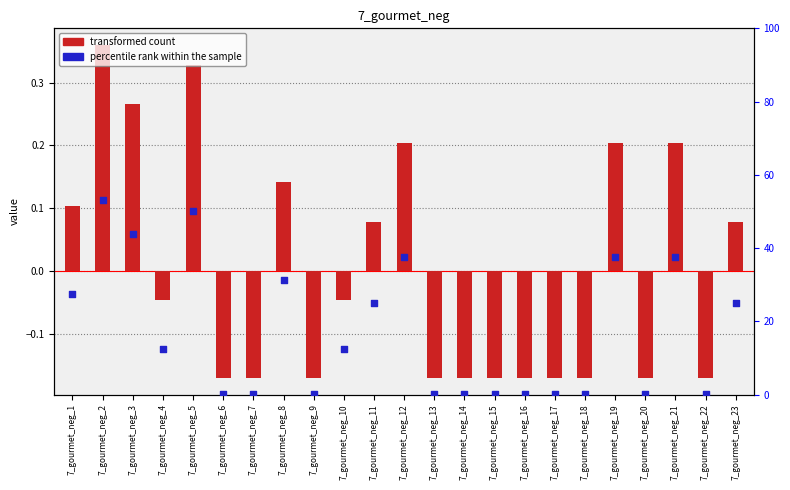

Is the value of percentile rank within the sample at 7_gourmet_neg_14 greater than the value of transformed count at 7_gourmet_neg_15?

Yes